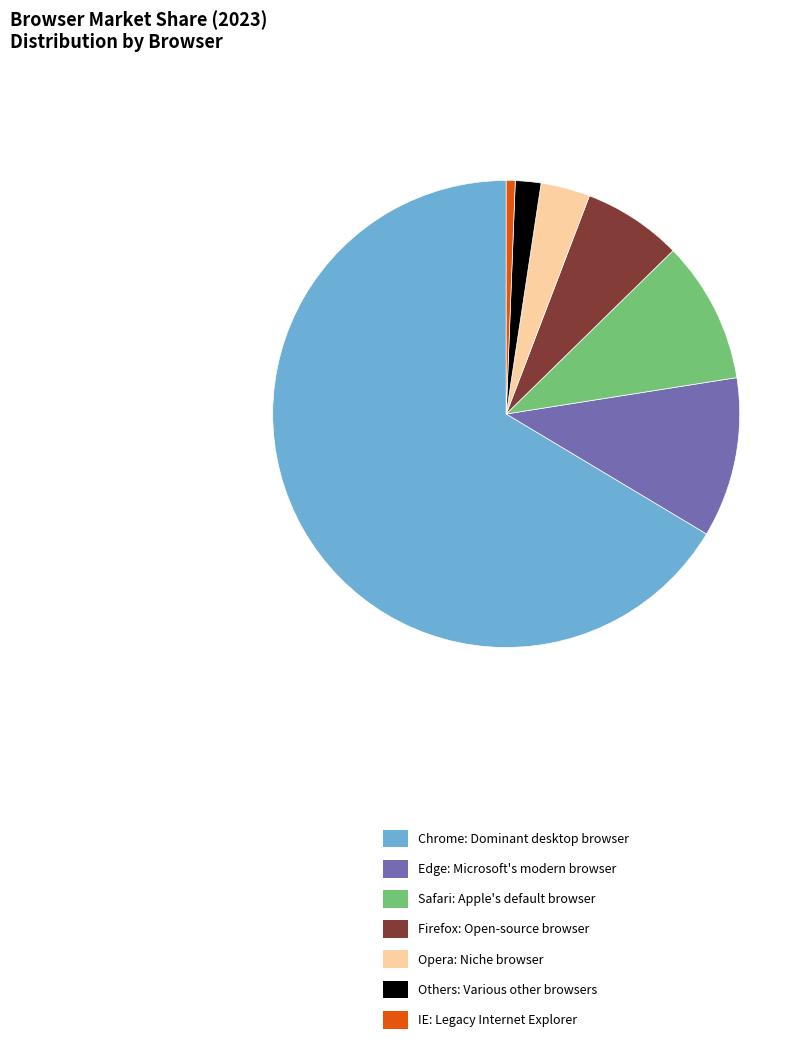

Combined, do IE and Others account for over 50%?

No